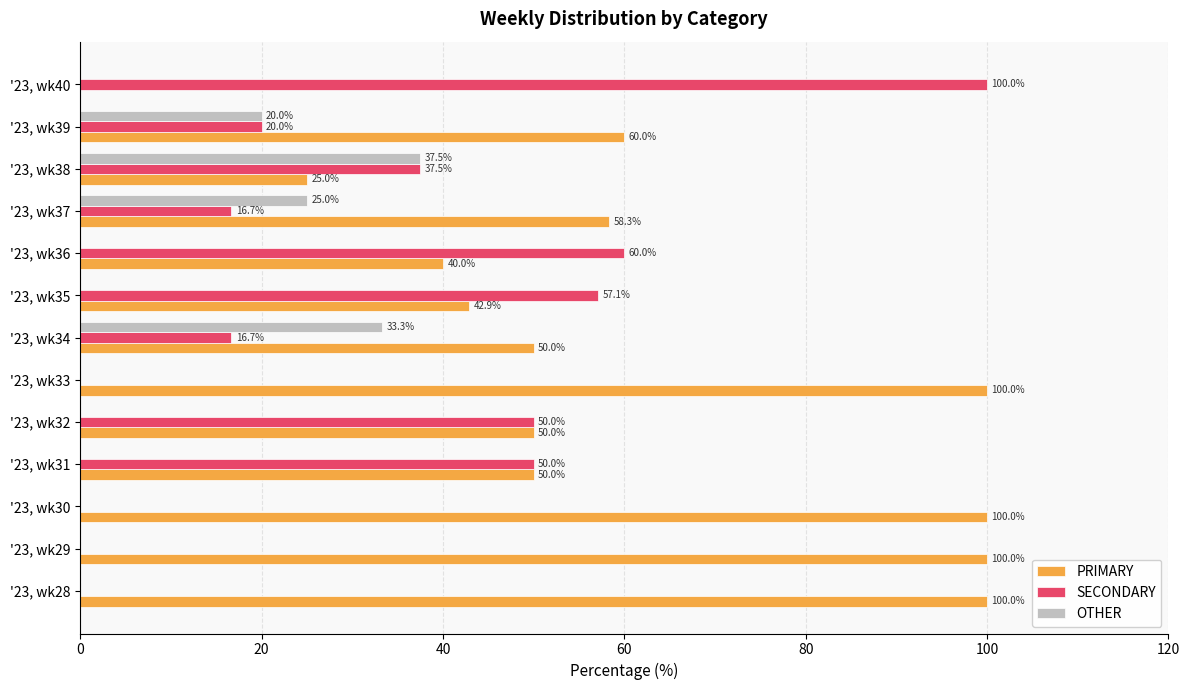

What is the highest value of the PRIMARY series?

100.0